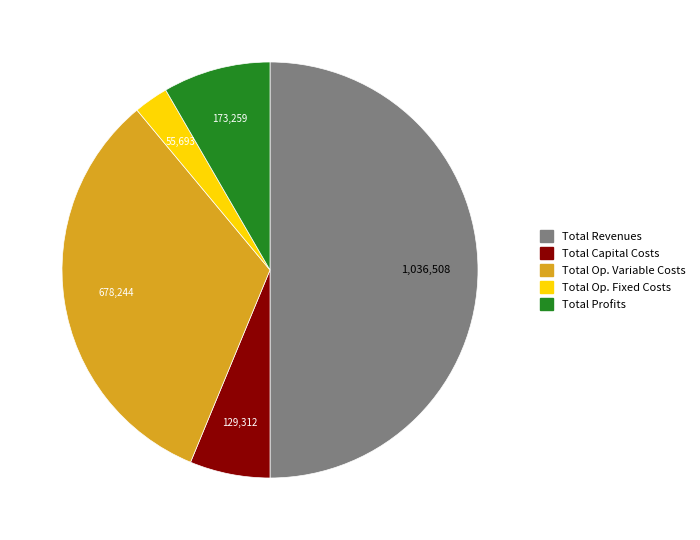

Between Total Op. Variable Costs and Total Op. Fixed Costs, which is larger?

Total Op. Variable Costs